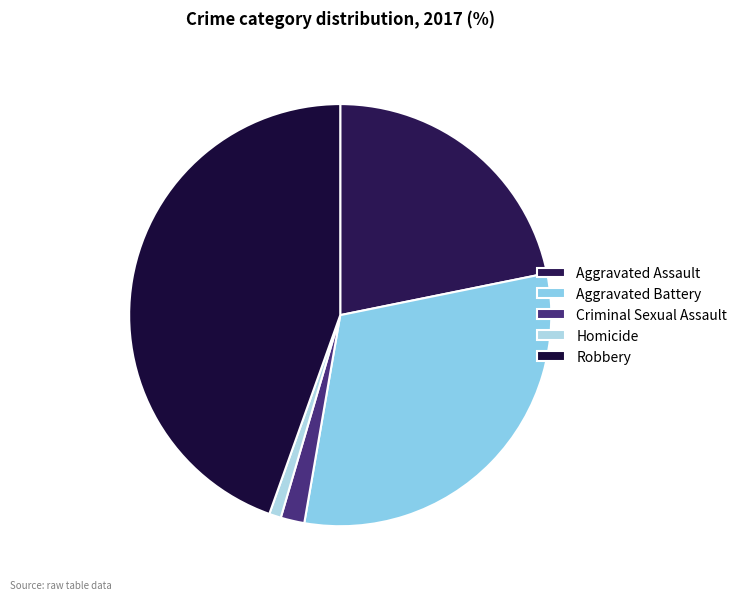

What percentage is NOT represented by Robbery?

55.5%